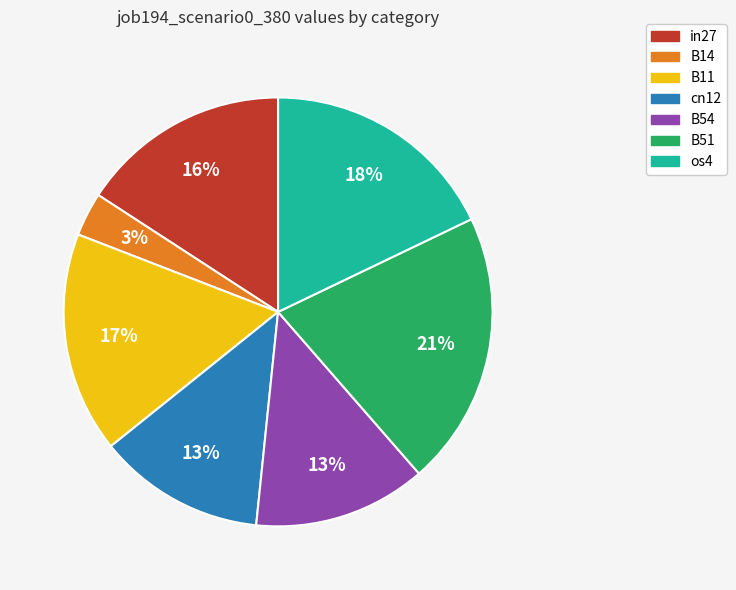

Count the number of slices in the pie.

7